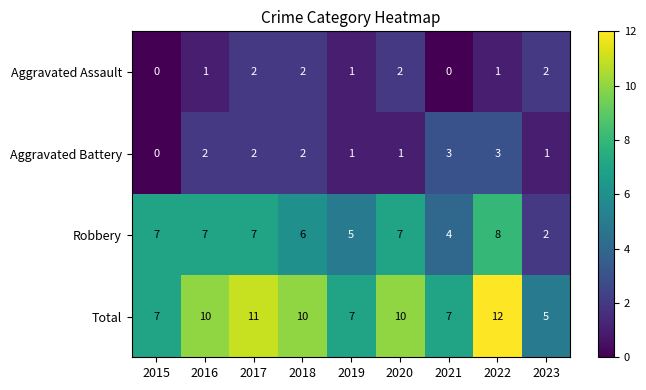

Between 2016 and 2022, which series saw the biggest shift?

Total